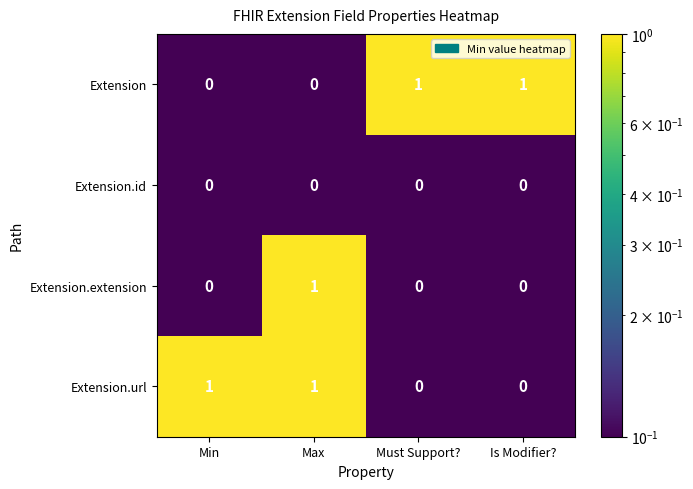

Which category has the highest value in the Extension.extension series?

Max